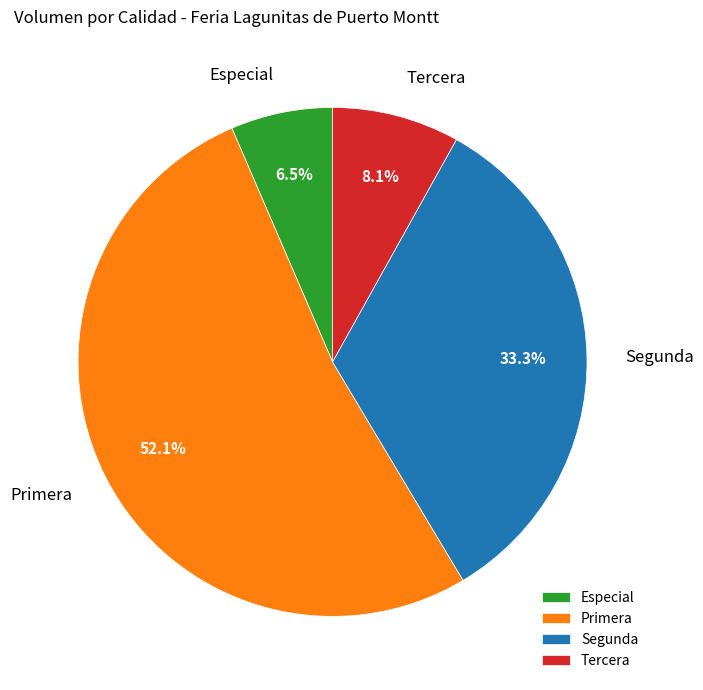

What is the smallest slice in the pie chart?

Especial